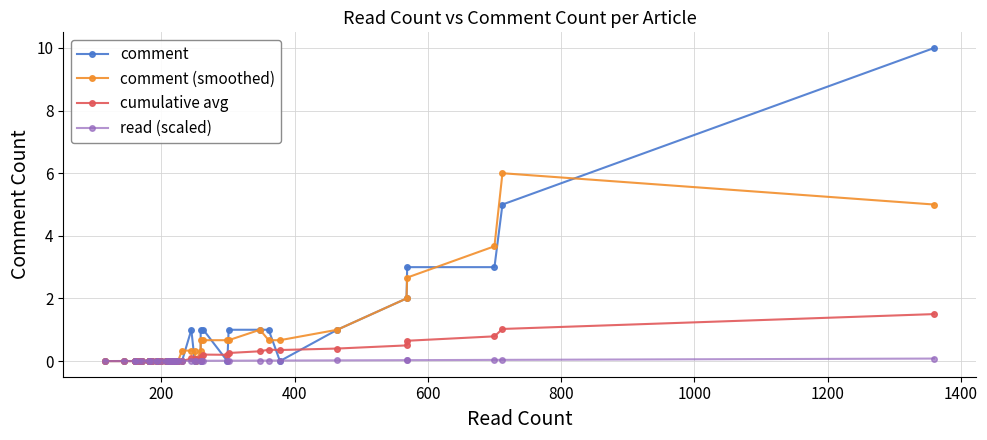

How many distinct data groups are displayed?

4